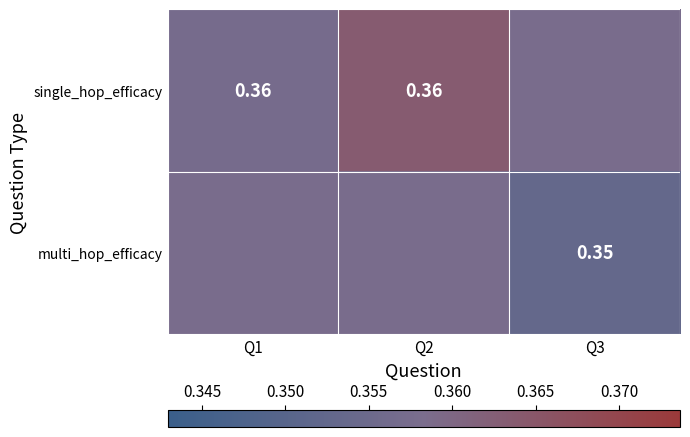

Which has a higher value, Q3 or Q1?

Q3